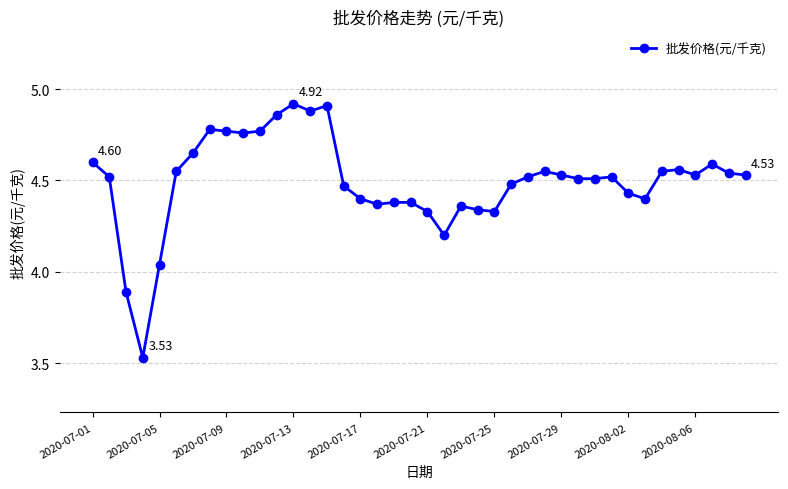

True or false: the data has more than 0 interior local peaks.

True